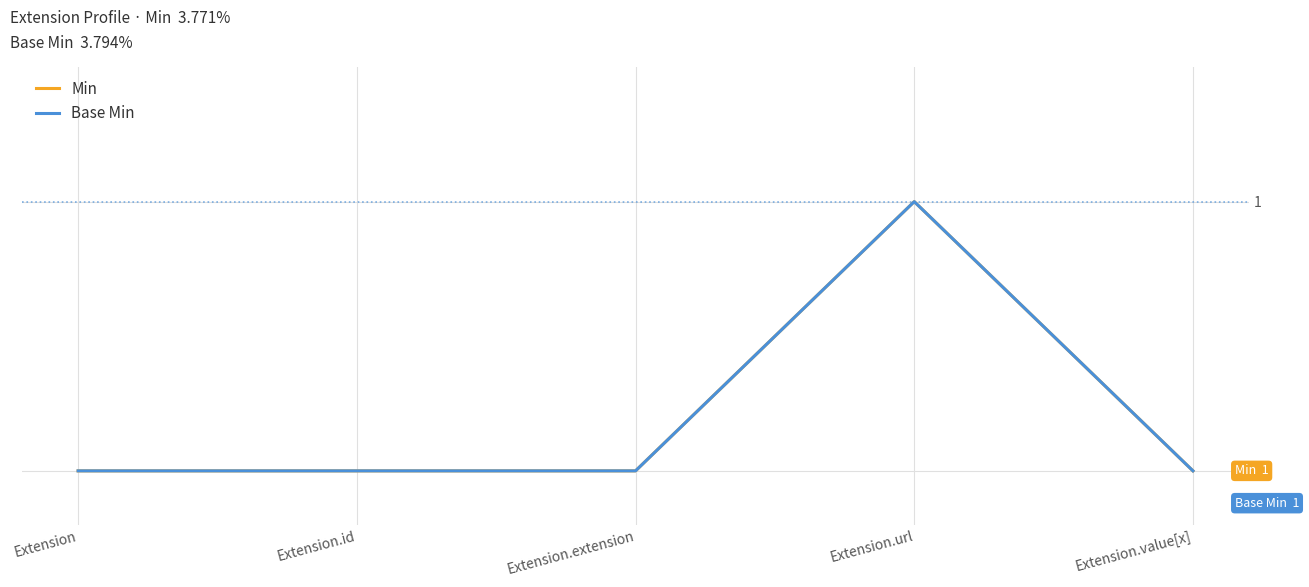

True or false: Min has more than 0 points higher than both neighbors.

True